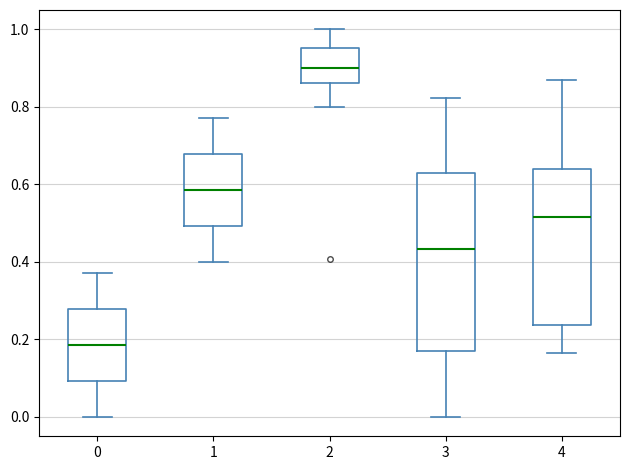

Where is the lower edge of the box at x = 1 on the y-axis? The values are not printed on the chart, so give them approximately, as read against the axis.

0.50